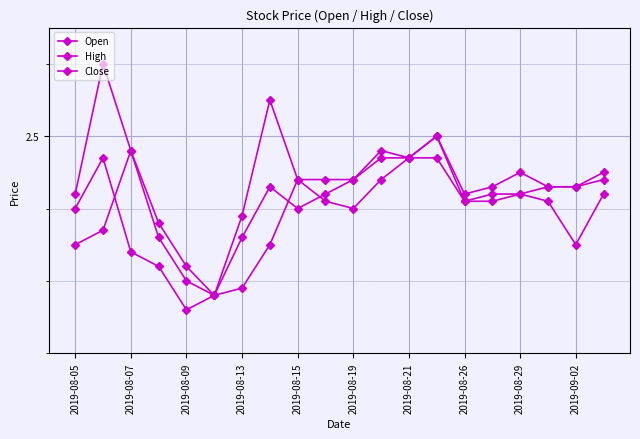

List the series in order of their peak value, lowest first.

Close, Open, High